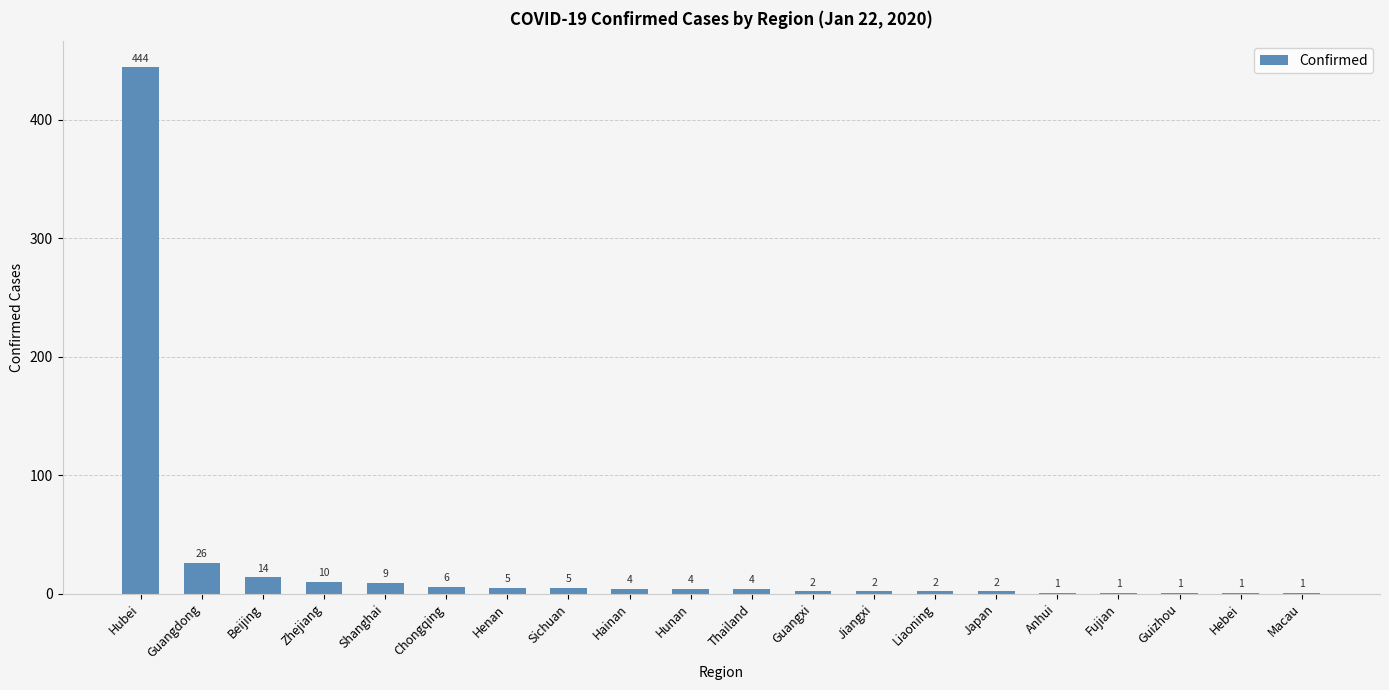

What is the greatest value displayed?

444